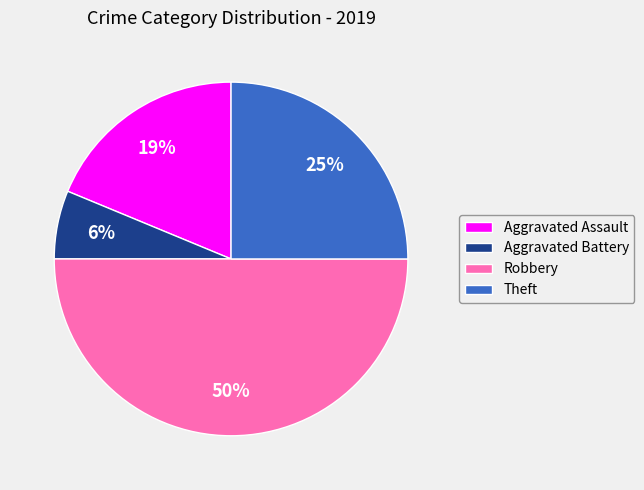

Which has a higher value, Robbery or Aggravated Assault?

Robbery